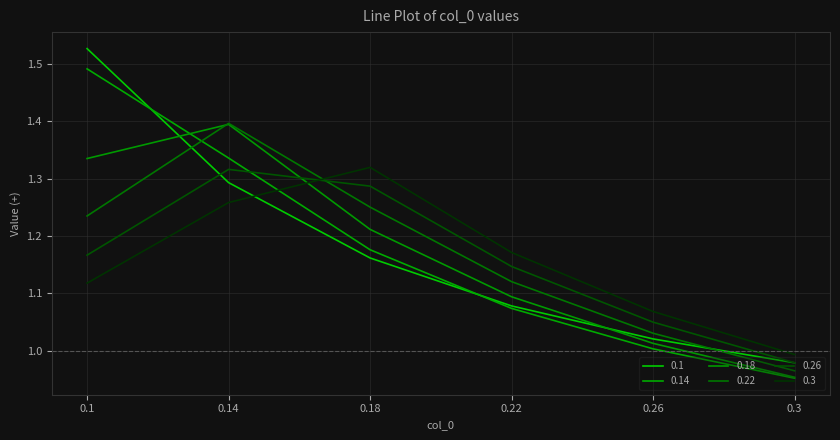

Where is the first local maximum for 0.26?

0.14